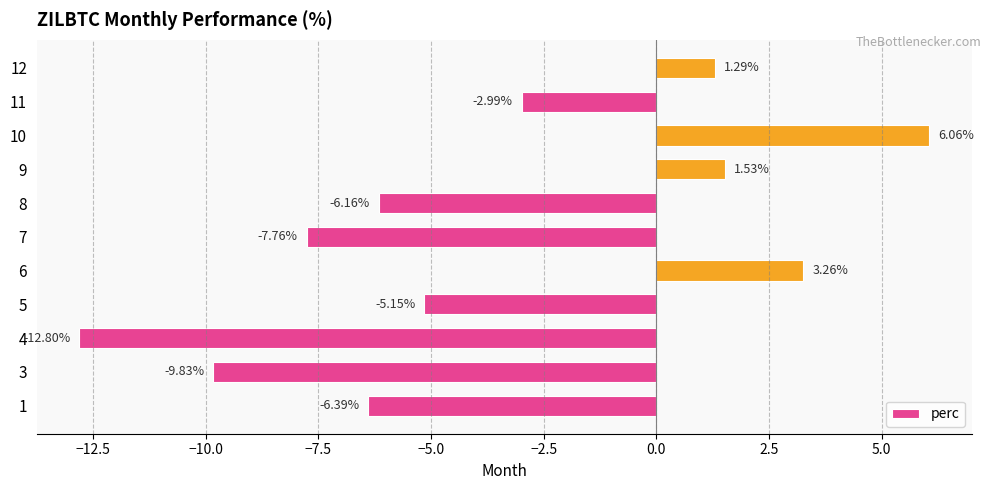

Rank the categories by value from lowest to highest.

4, 3, 7, 1, 8, 5, 11, 12, 9, 6, 10